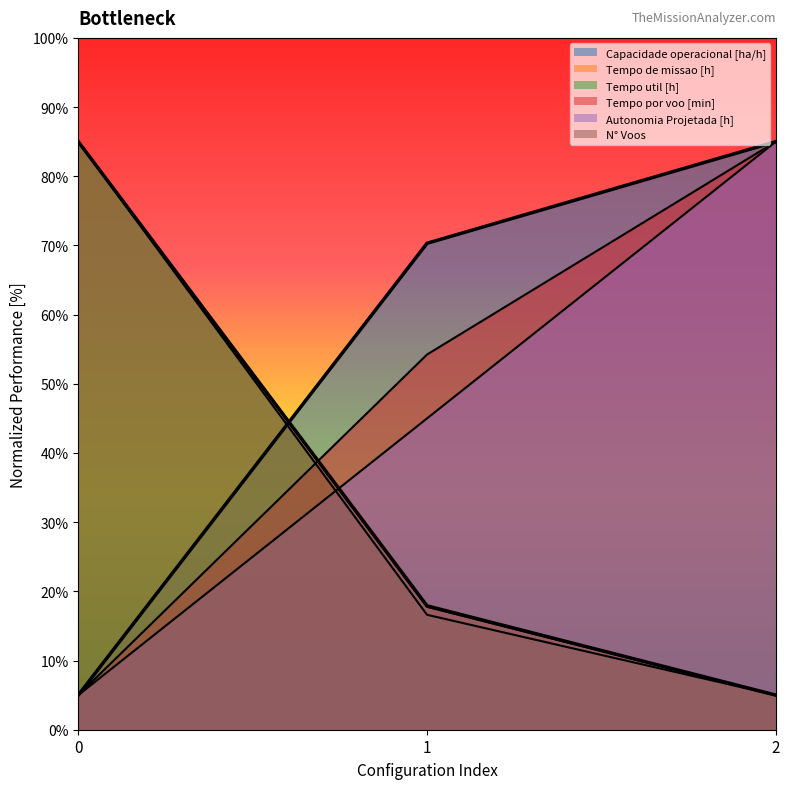

Which series changed the most between 0 and 2?

N° Voos